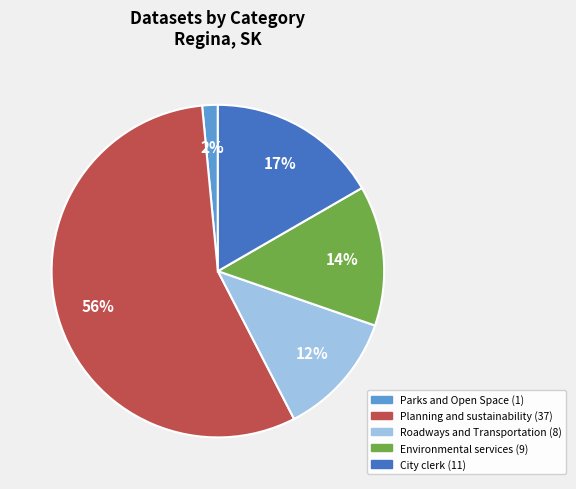

To the nearest percent, what is the average slice percentage?

20%